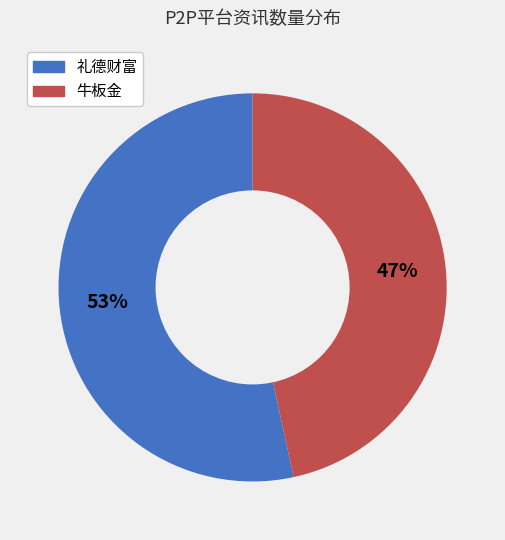

Does any single category account for the majority?

Yes